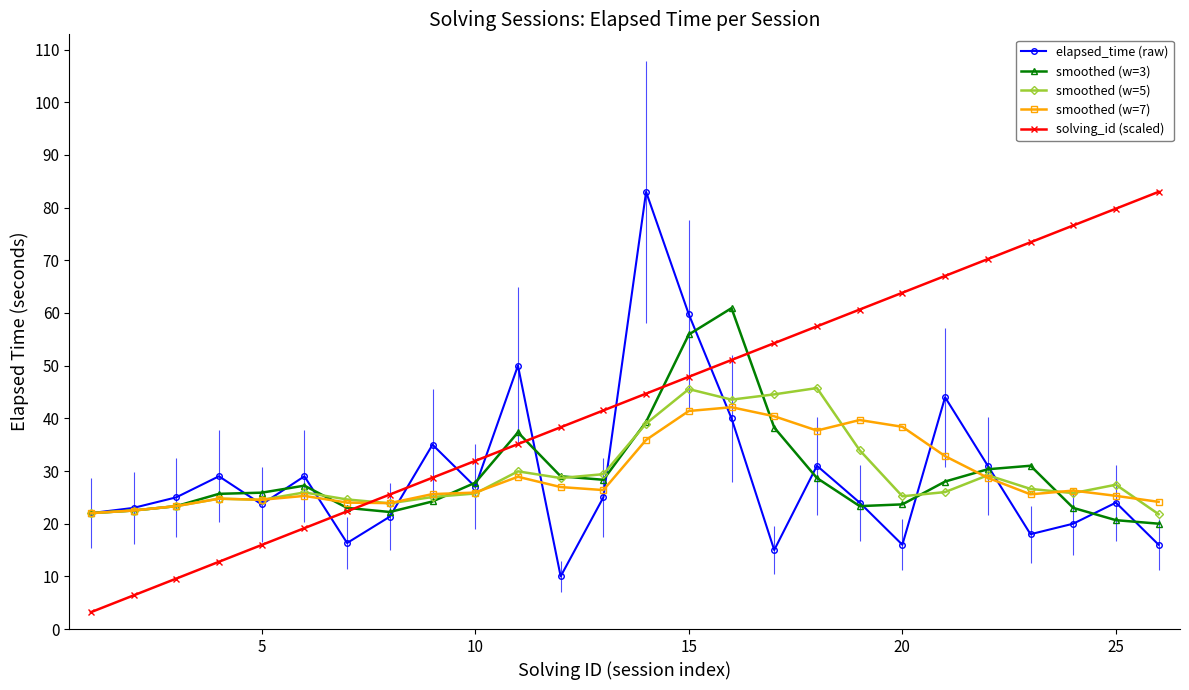

Which series has the widest spread of values?

solving_id (scaled)